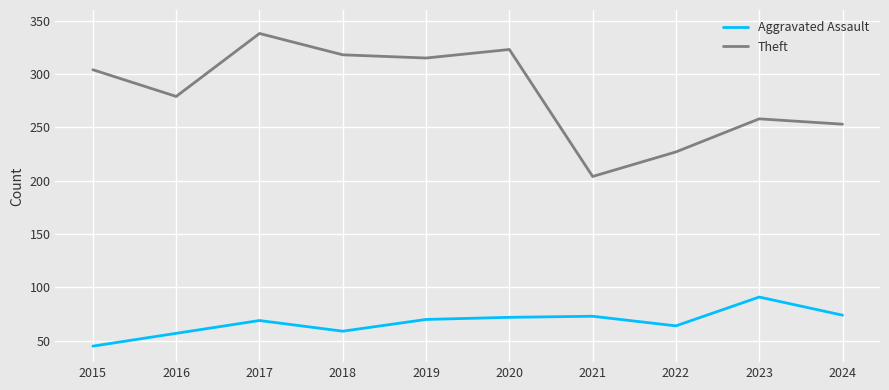

The Theft series shows 258 at 2023. True or false?

True